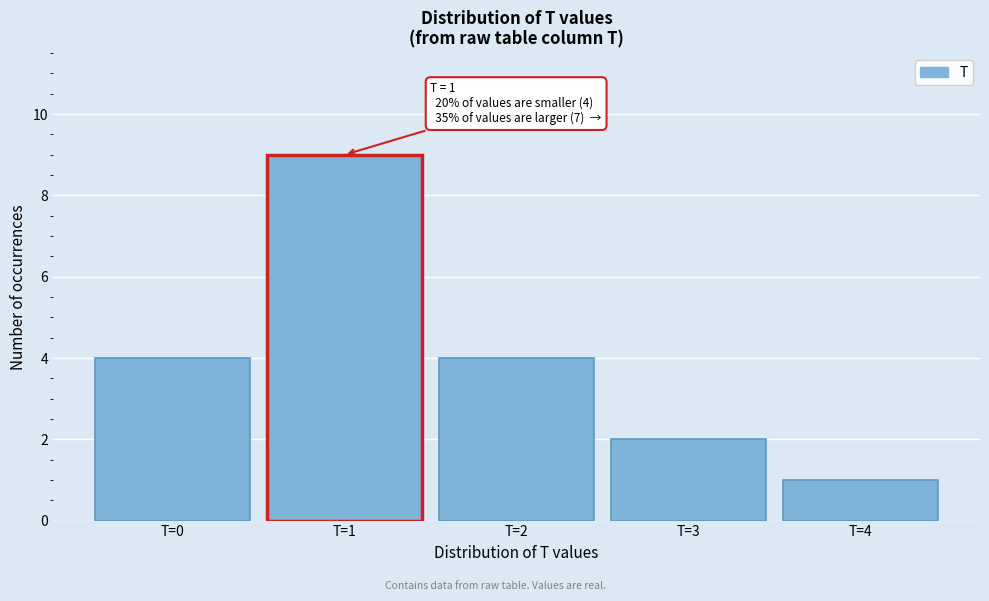

Which range on the x-axis has the tallest bar?

0.5 to 1.5